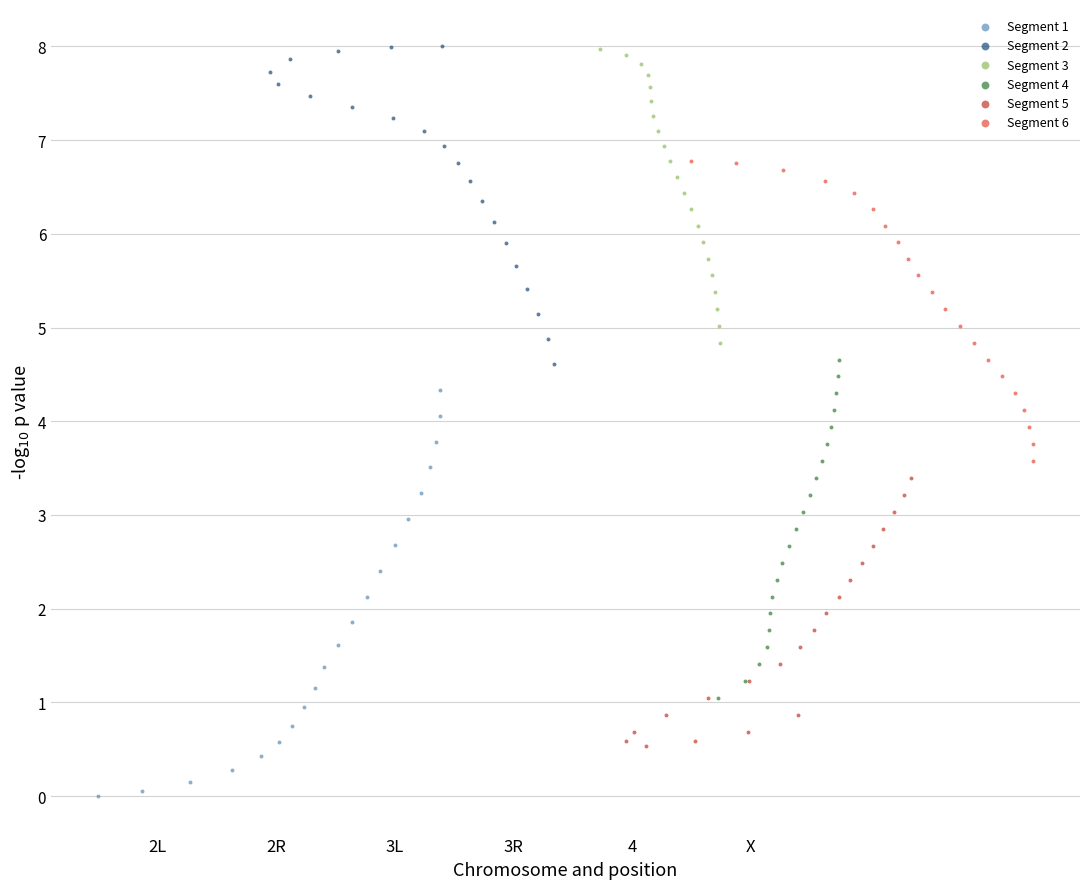

Which series has the largest Y range (max minus min)?

Segment 1